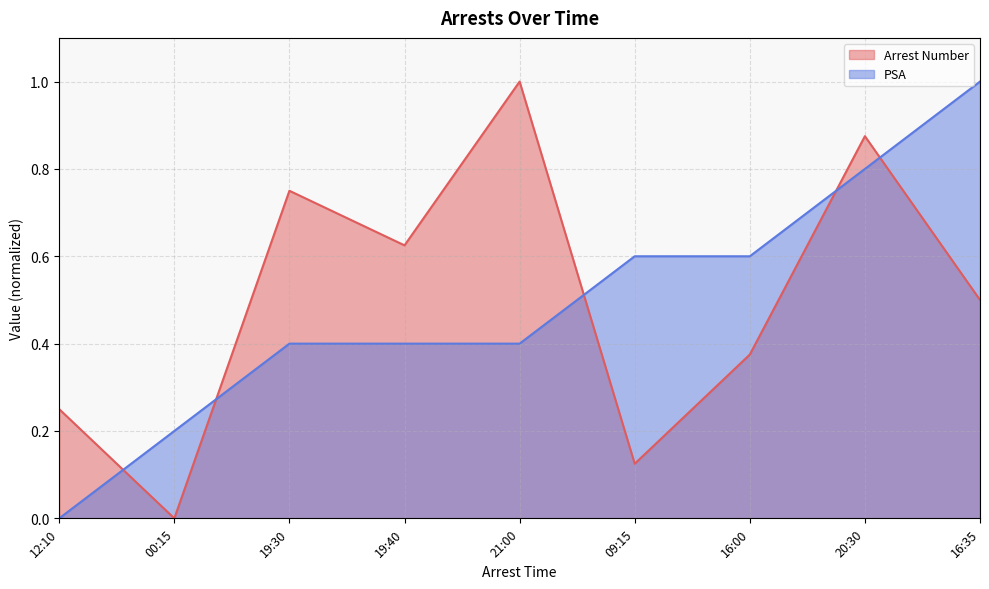

List the series in order of their overall mean, lowest first.

PSA, Arrest Number